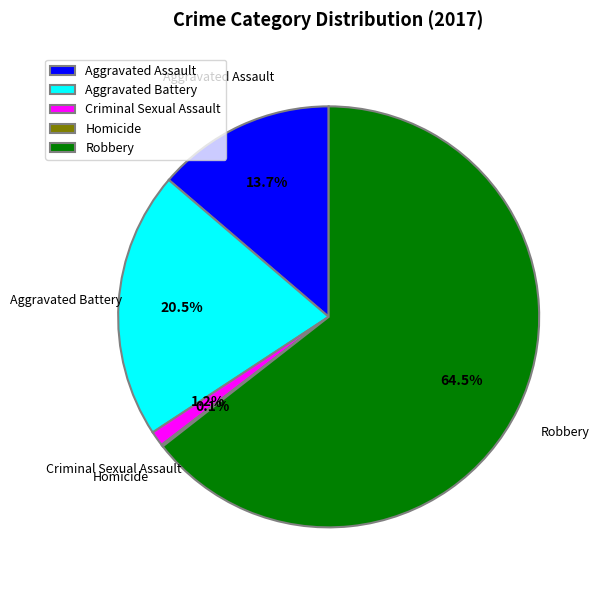

To the nearest percent, what percentage of the pie is Criminal Sexual Assault?

1%